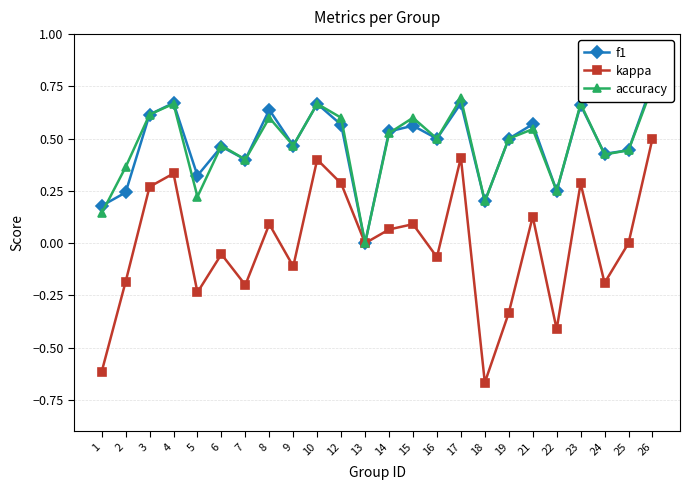

List the labels in order of f1 value, smallest first.

13, 1, 18, 2, 22, 5, 7, 24, 25, 6, 9, 16, 19, 14, 15, 12, 21, 3, 8, 23, 10, 17, 4, 26